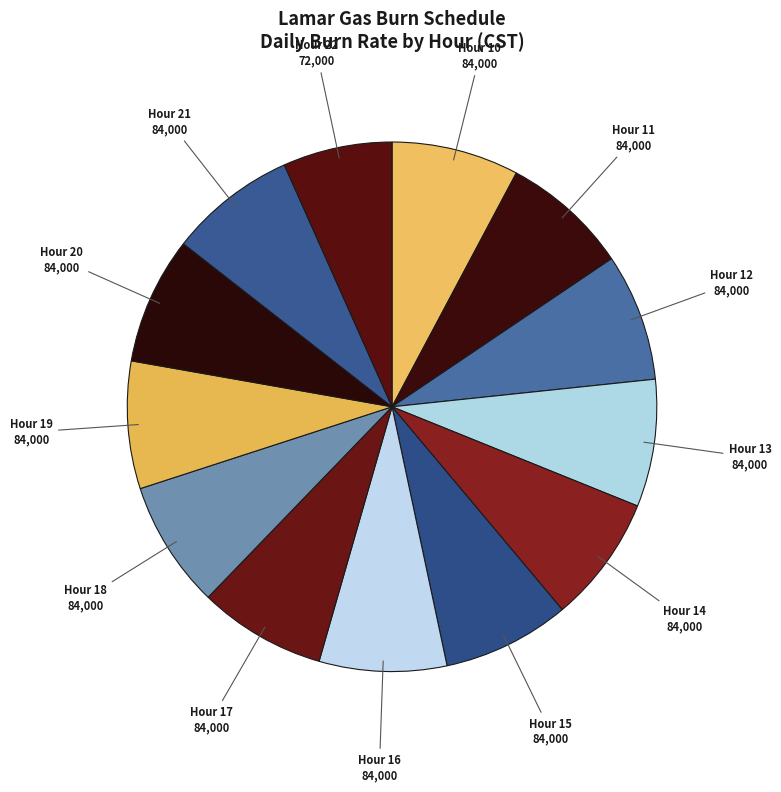

Which slice is the largest?

Hour 10